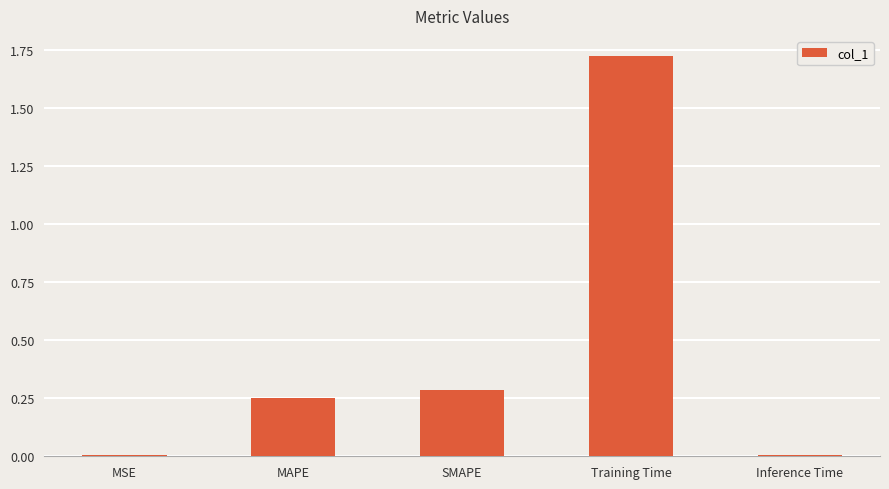

What position from the right is SMAPE?

3